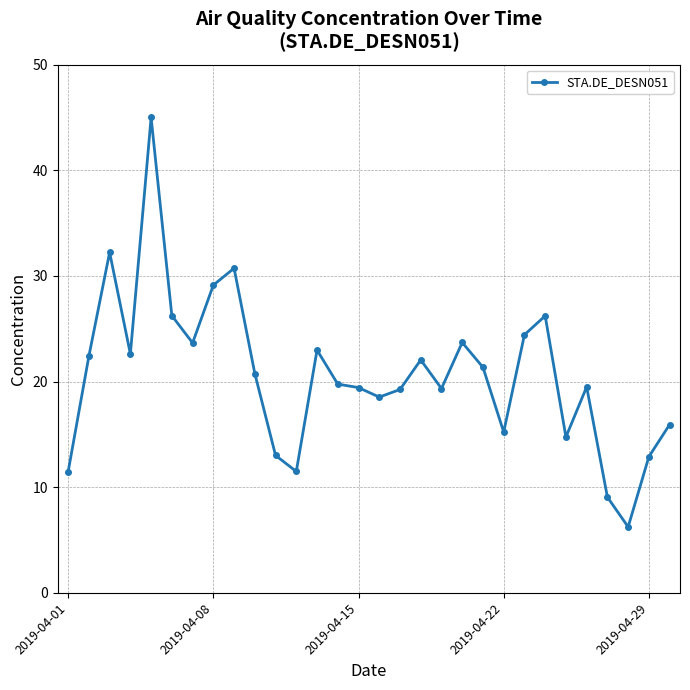

What is the minimum value shown in the chart?

6.2